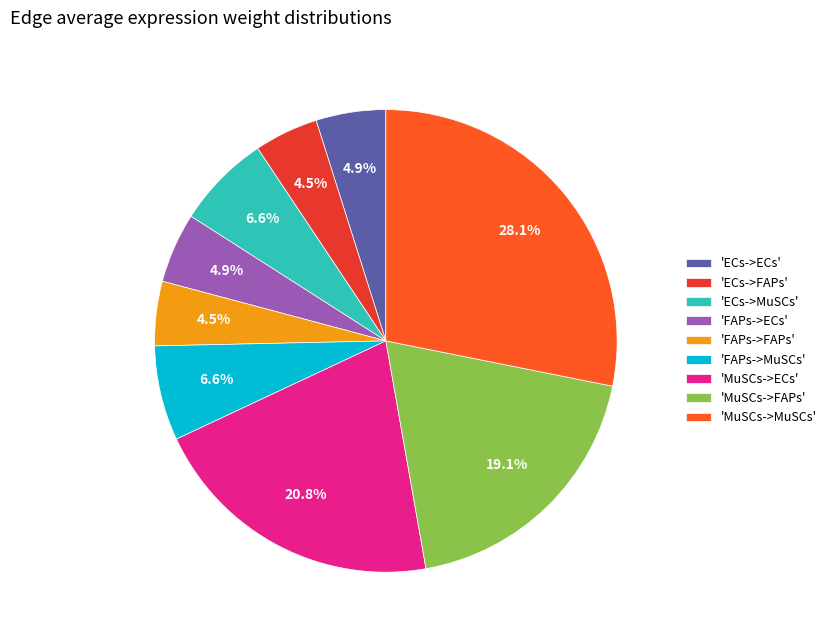

Combined, do 'FAPs->MuSCs' and 'MuSCs->MuSCs' account for over 50%?

No